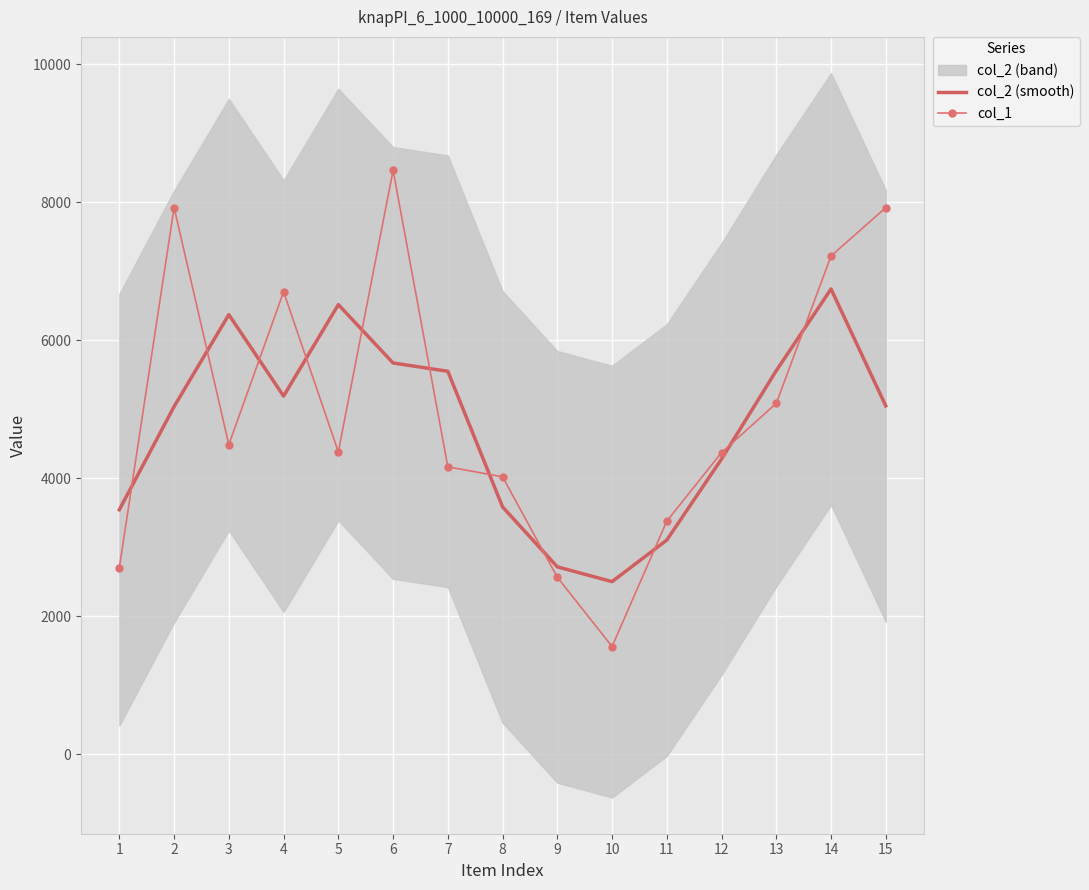

What is the highest value of the col_2 (smooth) series?

6740.3